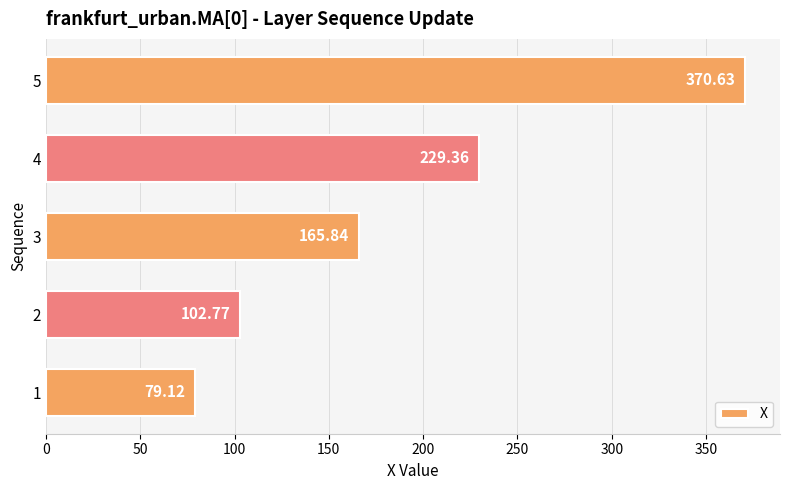

What is the maximum value shown in the chart?

370.6